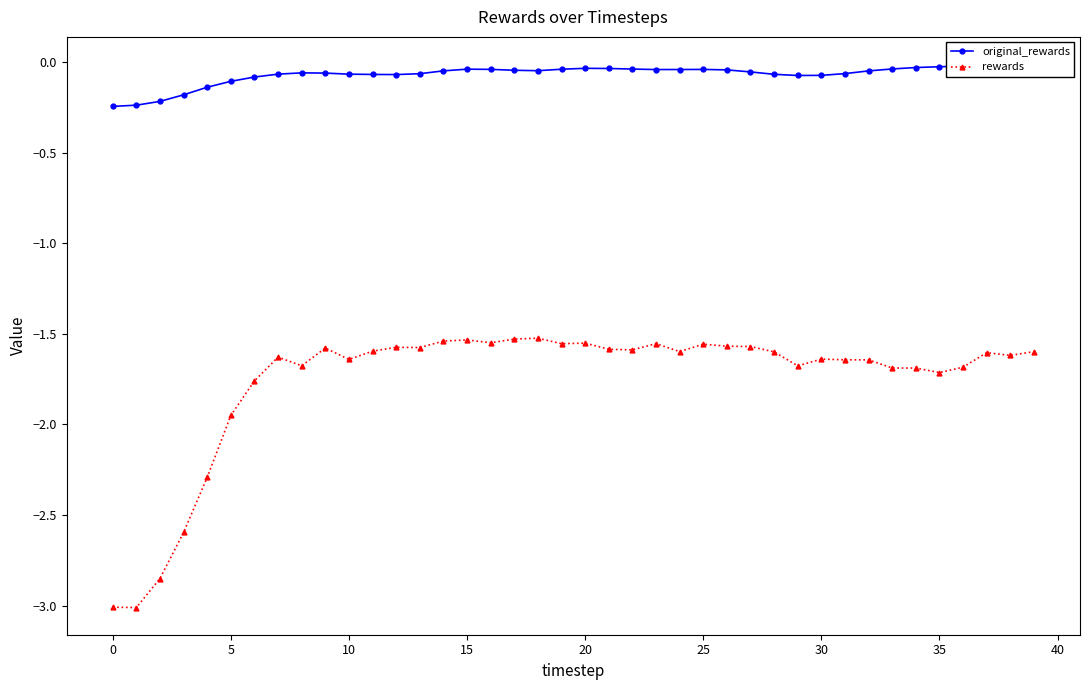

At which label is rewards closest to -2?

5